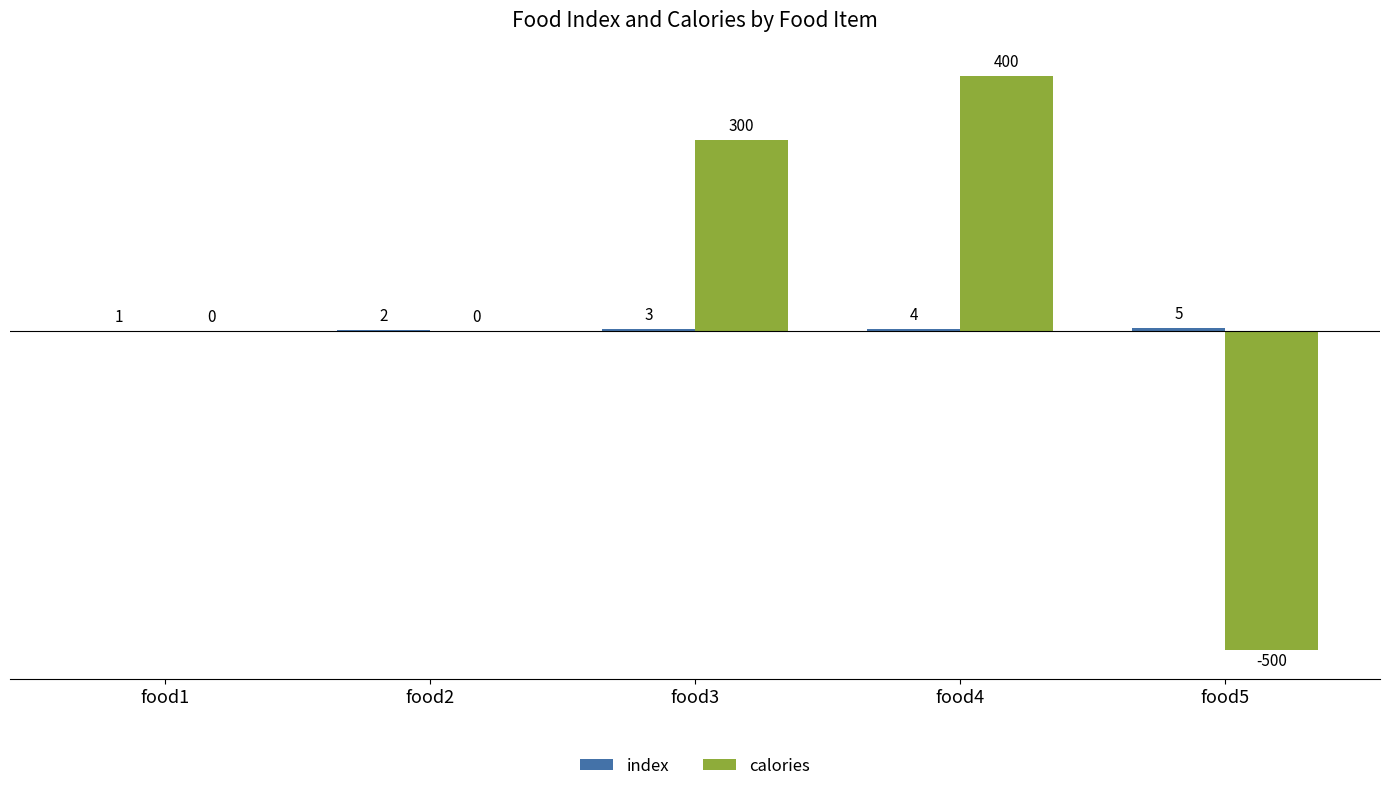

What is the sum of all calories values?

200